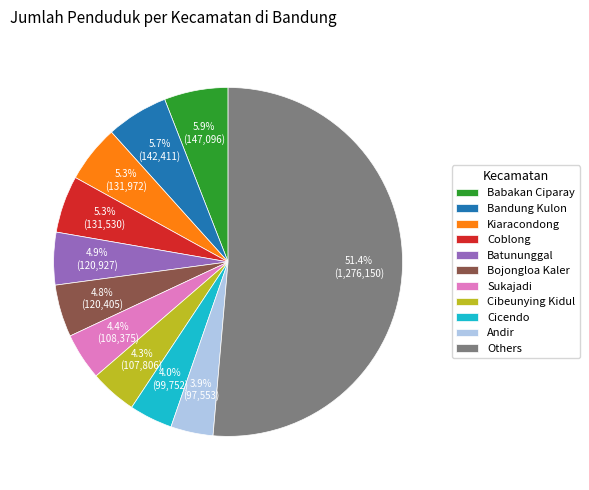

Do Bandung Kulon and Andir together represent more than half of the pie?

No